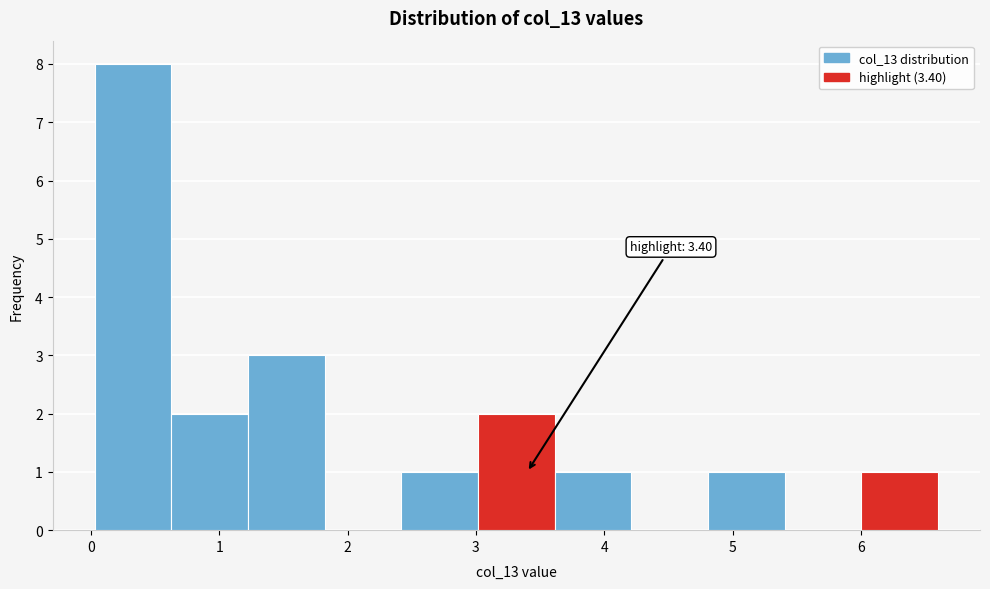

Which range on the x-axis has the tallest bar?

0.0 to 0.6